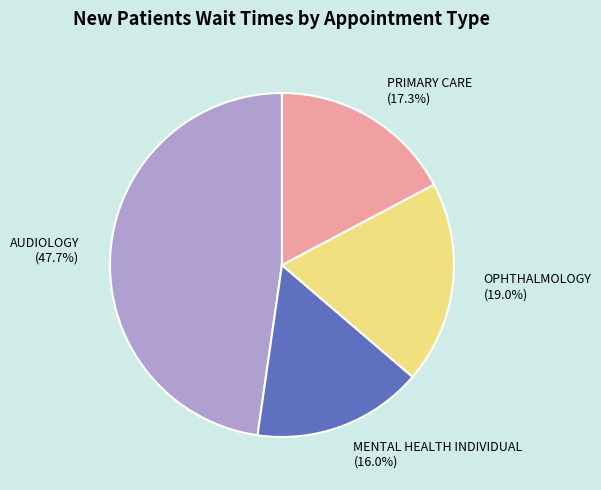

Rank the categories by value from highest to lowest.

AUDIOLOGY, OPHTHALMOLOGY, PRIMARY CARE, MENTAL HEALTH INDIVIDUAL